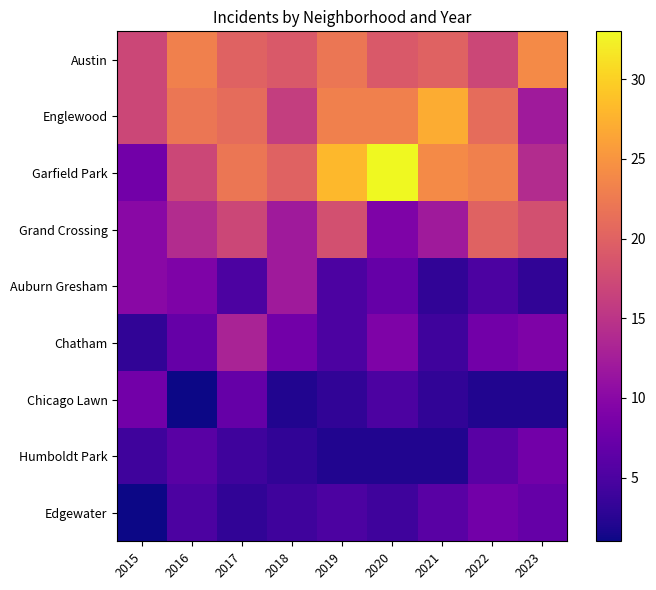

At which category does the chart reach its peak across all series?

2020